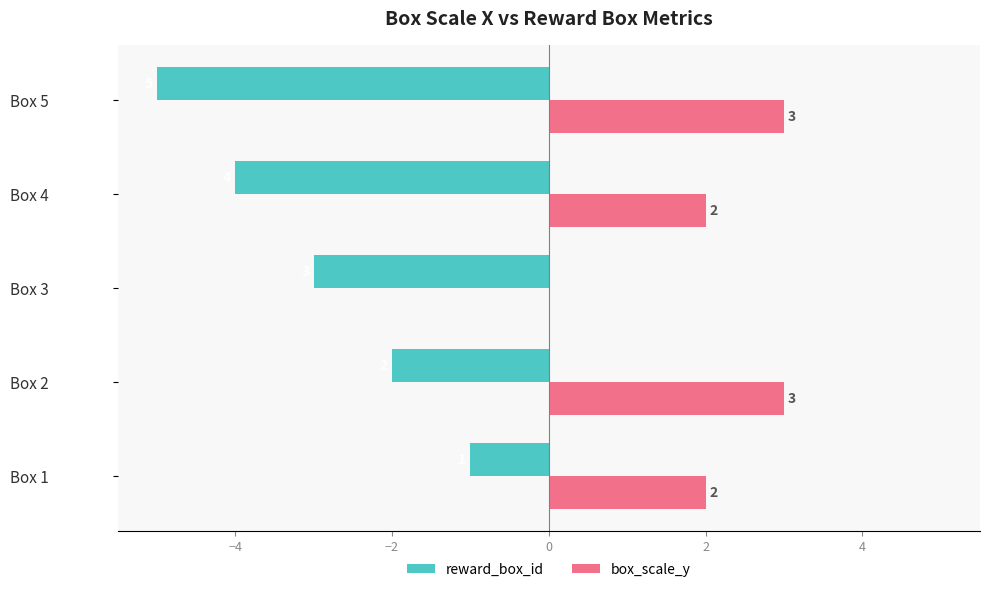

Is it true that box_scale_y equals 0 at Box 3?

True